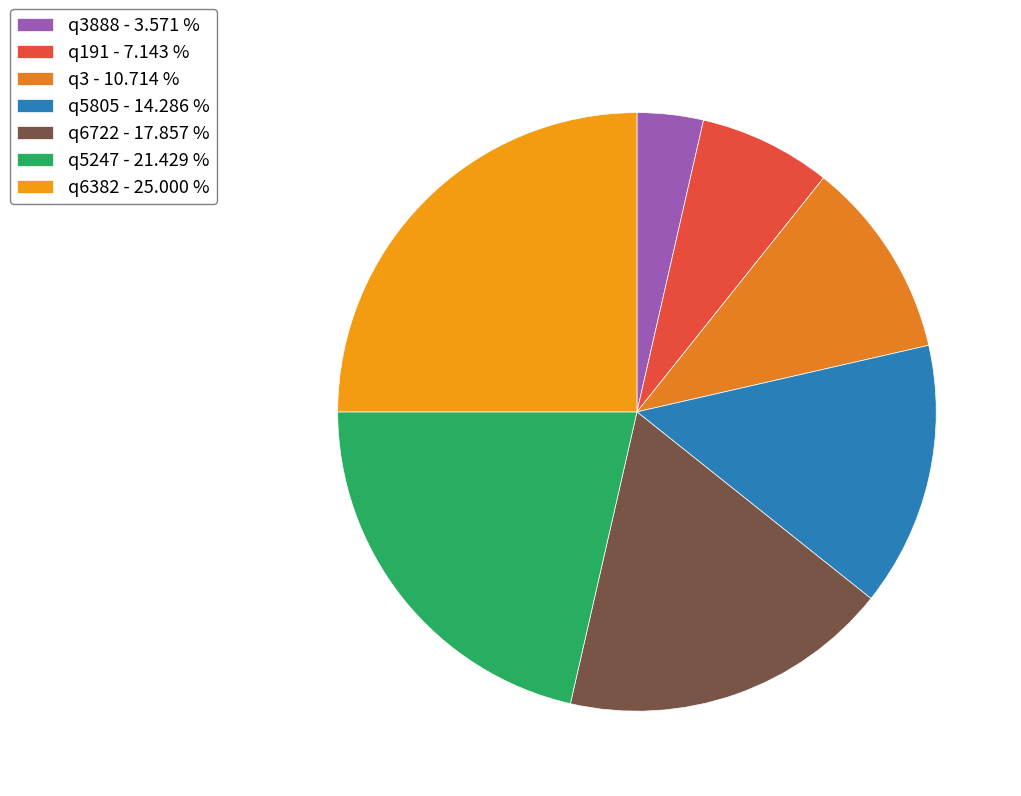

What is the smallest slice in the pie chart?

q3888 - 3.571 %